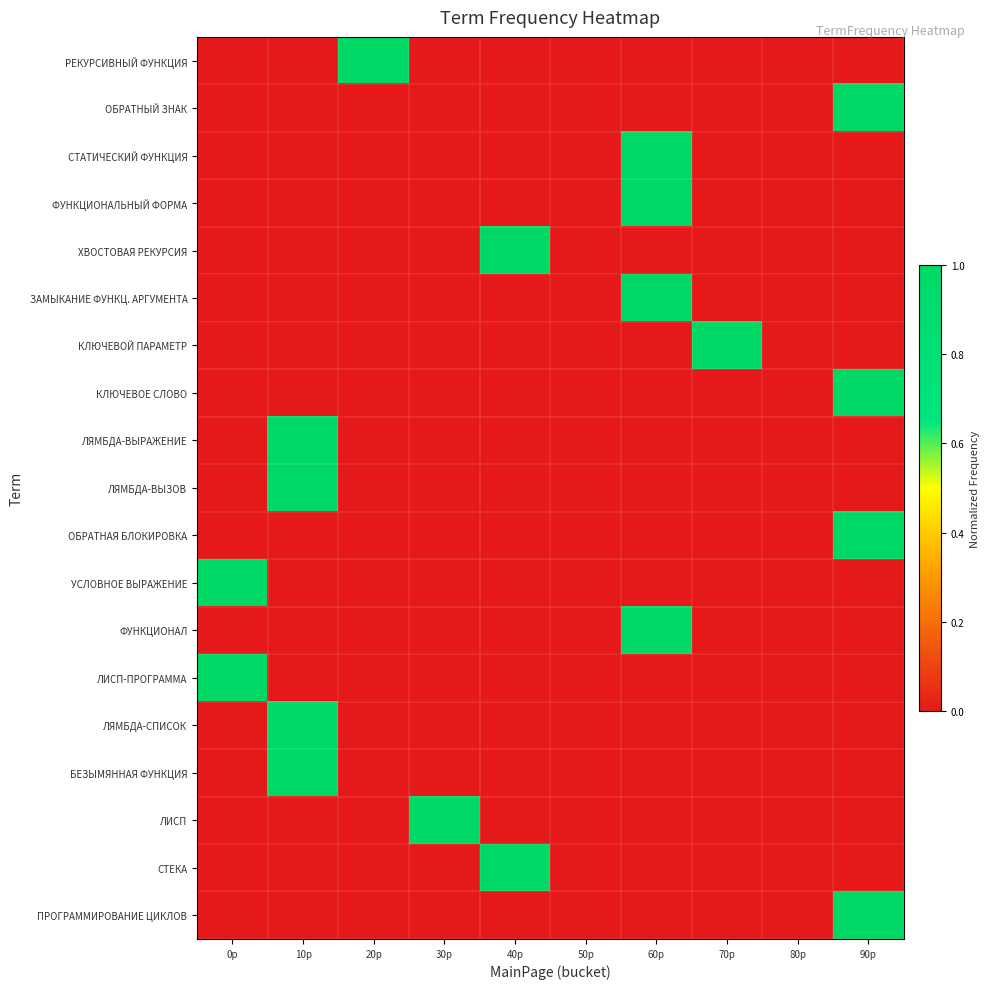

At 70p, list the series in order from smallest to largest.

РЕКУРСИВНЫЙ ФУНКЦИЯ, ОБРАТНЫЙ ЗНАК, СТАТИЧЕСКИЙ ФУНКЦИЯ, ФУНКЦИОНАЛЬНЫЙ ФОРМА, ХВОСТОВАЯ РЕКУРСИЯ, ЗАМЫКАНИЕ ФУНКЦ. АРГУМЕНТА, КЛЮЧЕВОЕ СЛОВО, ЛЯМБДА-ВЫРАЖЕНИЕ, ЛЯМБДА-ВЫЗОВ, ОБРАТНАЯ БЛОКИРОВКА, УСЛОВНОЕ ВЫРАЖЕНИЕ, ФУНКЦИОНАЛ, ЛИСП-ПРОГРАММА, ЛЯМБДА-СПИСОК, БЕЗЫМЯННАЯ ФУНКЦИЯ, ЛИСП, СТЕКА, ПРОГРАММИРОВАНИЕ ЦИКЛОВ, КЛЮЧЕВОЙ ПАРАМЕТР